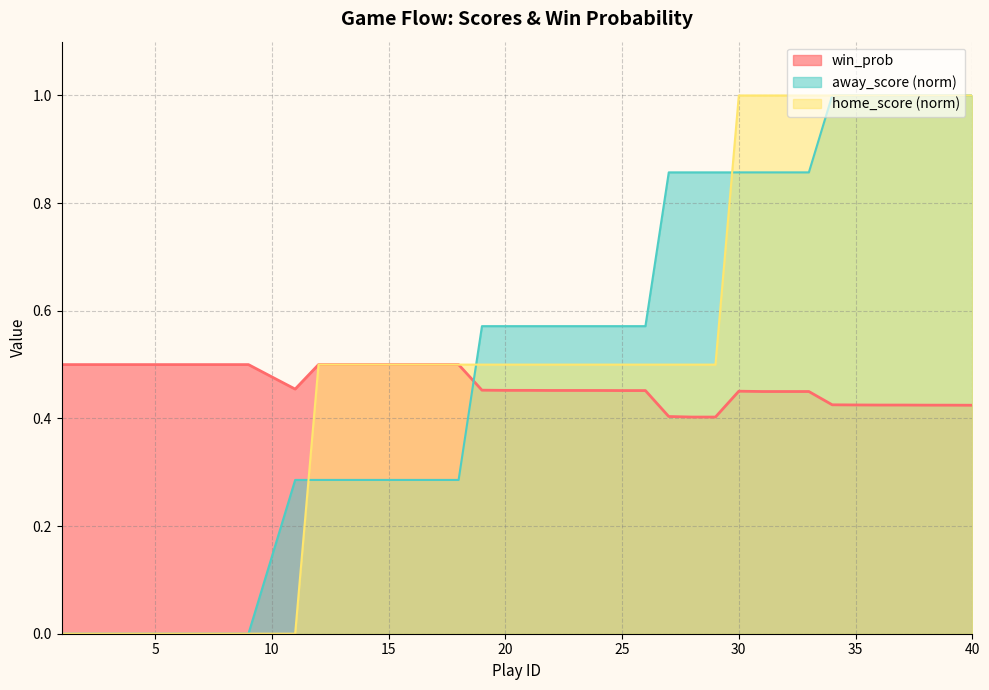

Is it true that home_score equals 1.0 at 33?

True